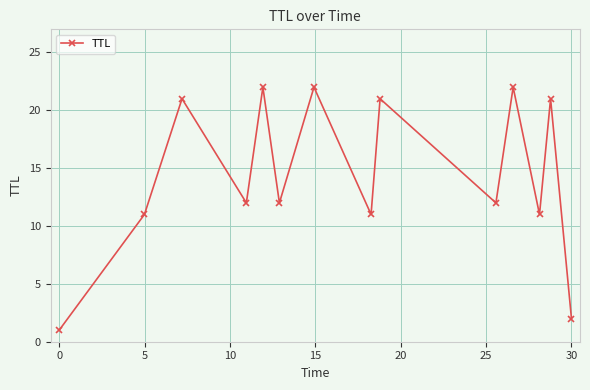

What is the difference between the maximum and minimum values?

21